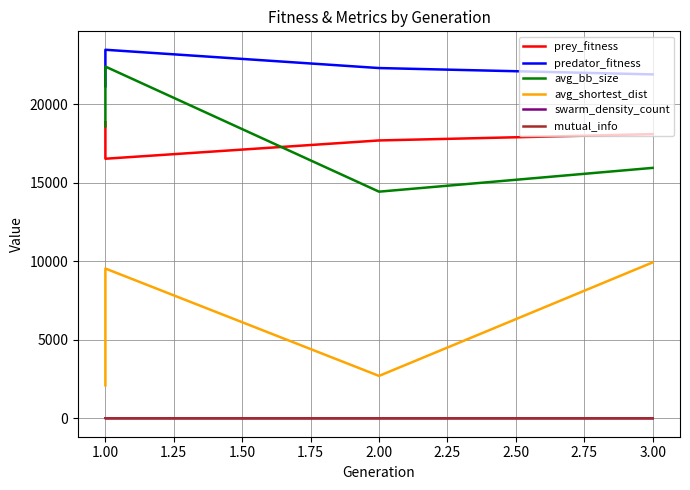

What is the value of the mutual_info point at the 2nd from the left?

0.1